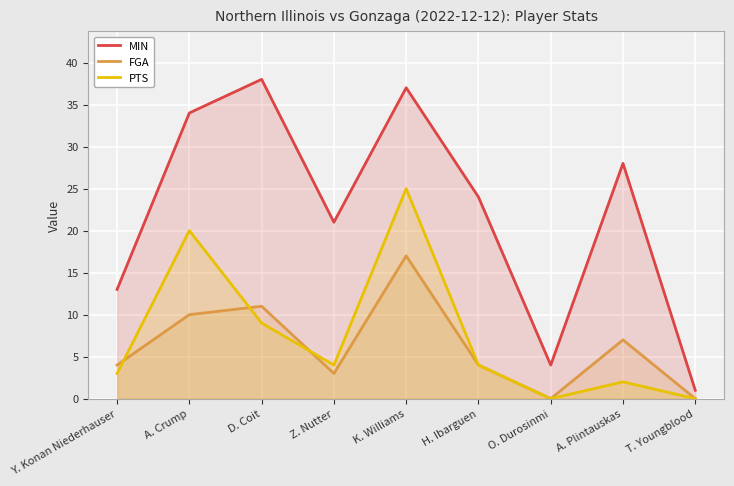

Is it true that FGA equals 2 at Y. Konan Niederhauser?

False